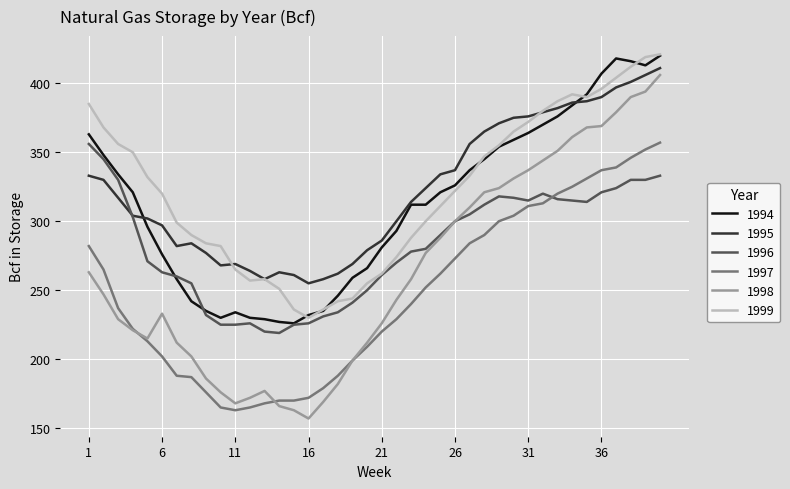

True or false: 1994 and 1997 cross at least once.

False